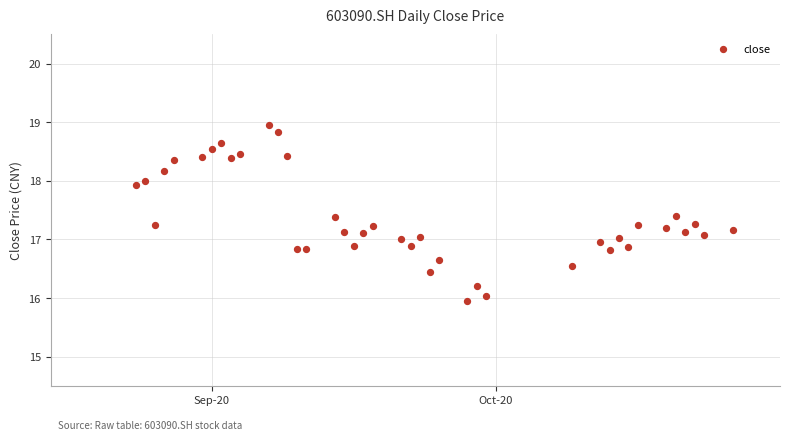

What is the range of Y values (max minus min)?

3.0